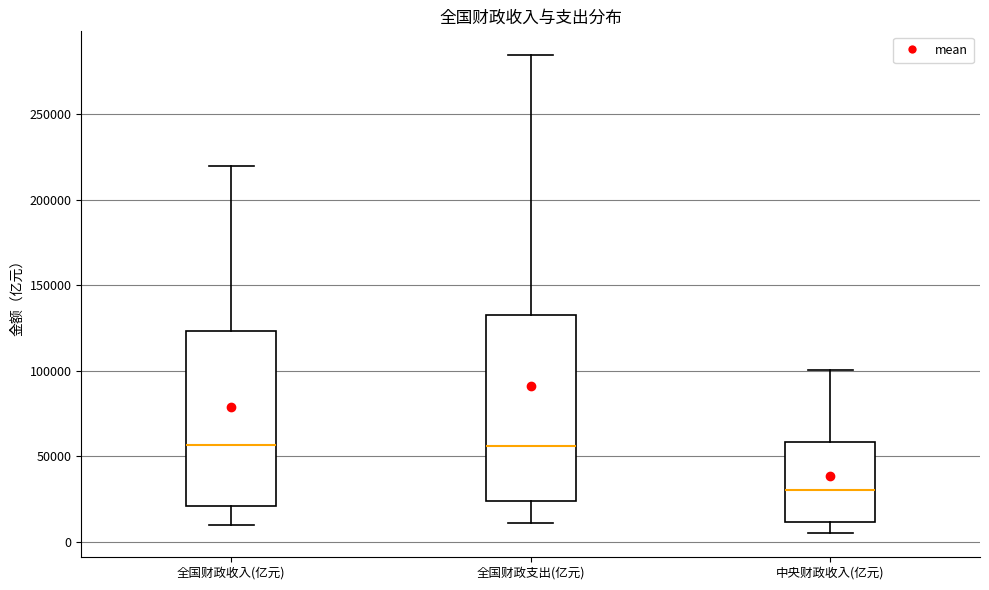

Reading left to right, transcribe this box plot: for each box, give where its median line is, the range the box spans, and where its two whiskers end, as read against the y-axis. The values are not printed on the chart, so give them approximately, as read against the axis.

全国财政收入(亿元): median 55000, box 20000 to 125000, whiskers 10000 to 220000
全国财政支出(亿元): median 55000, box 25000 to 130000, whiskers 10000 to 285000
中央财政收入(亿元): median 30000, box 10000 to 60000, whiskers 5000 to 100000